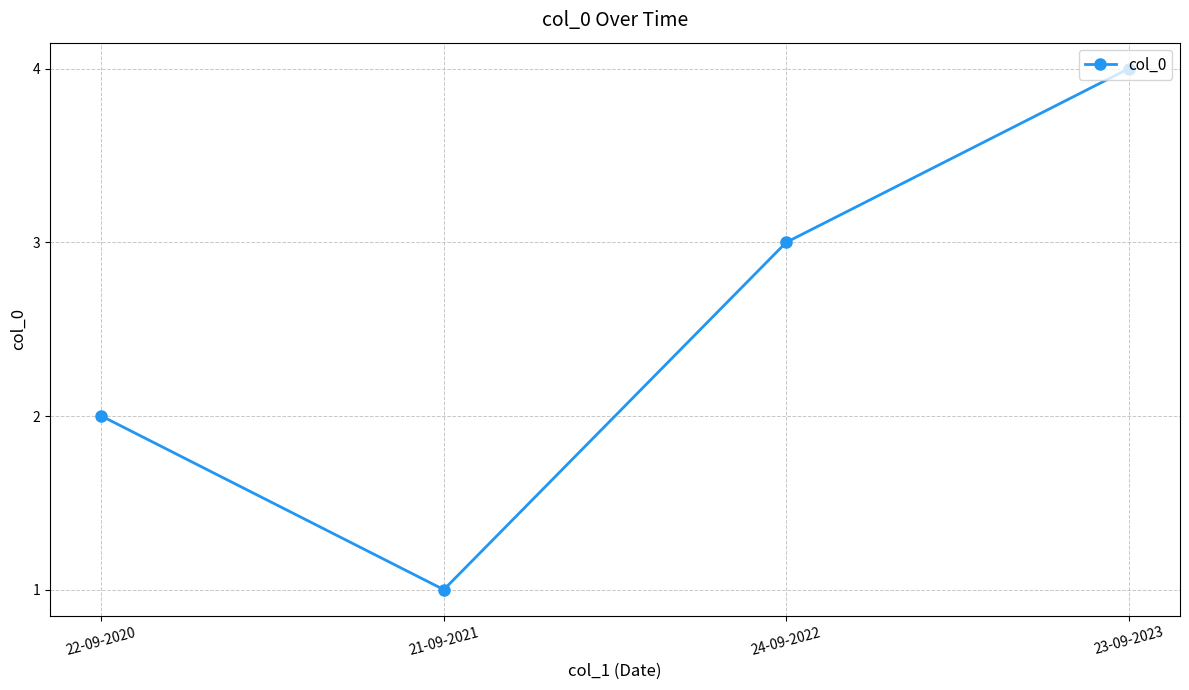

Which category has the lowest value across all series?

21-09-2021